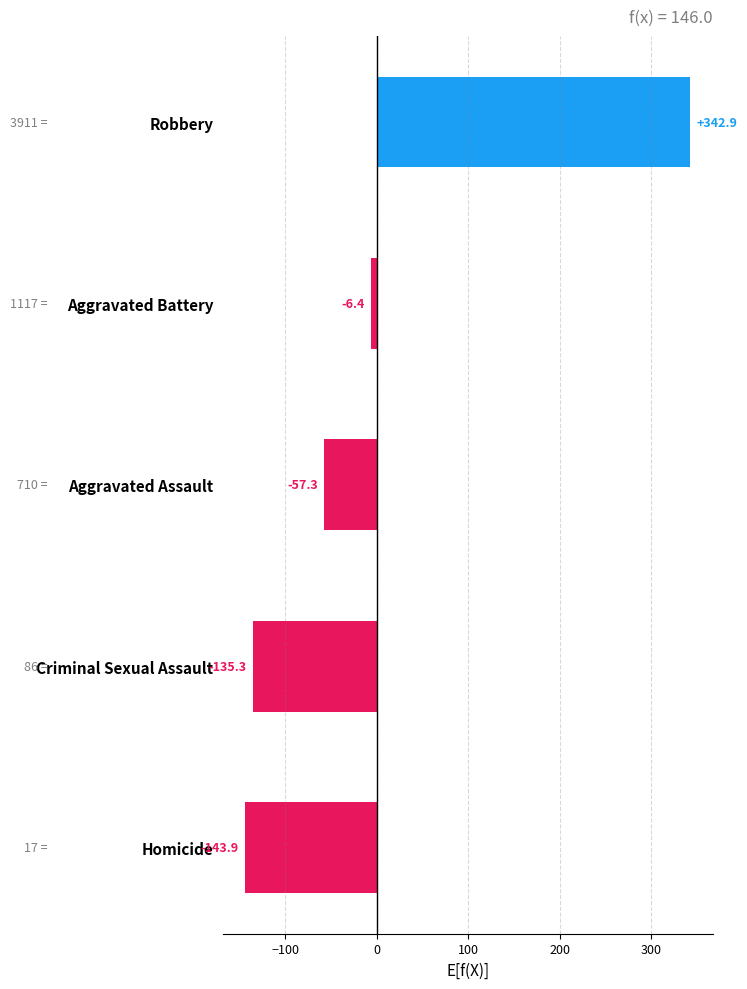

List the labels in order of value, smallest first.

Homicide, Criminal Sexual Assault, Aggravated Assault, Aggravated Battery, Robbery